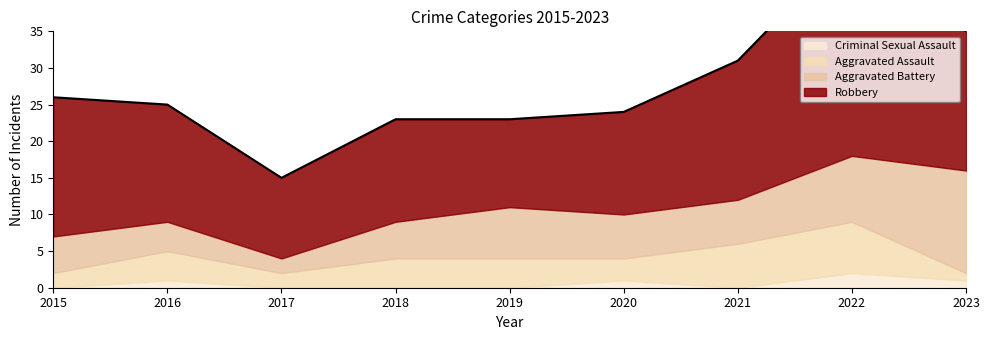

Rank the series by their maximum value, from lowest to highest.

Criminal Sexual Assault, Aggravated Assault, Aggravated Battery, Robbery